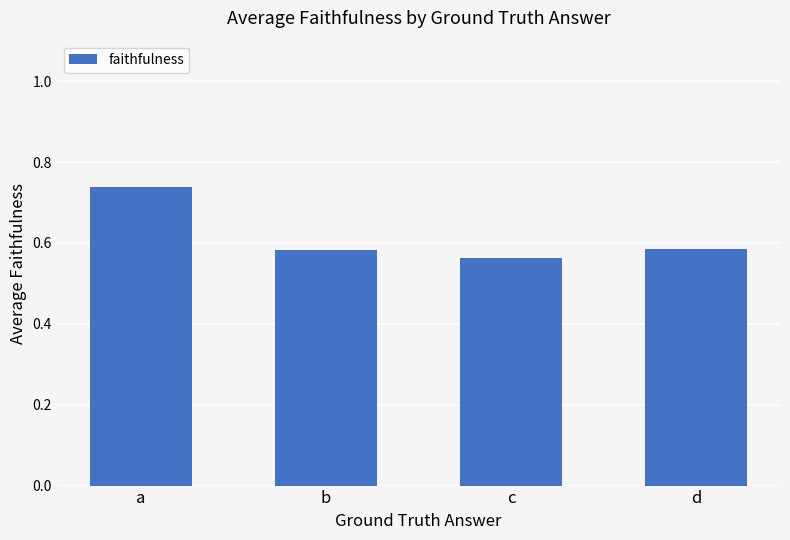

What is the sum of the values at b and a?

1.3